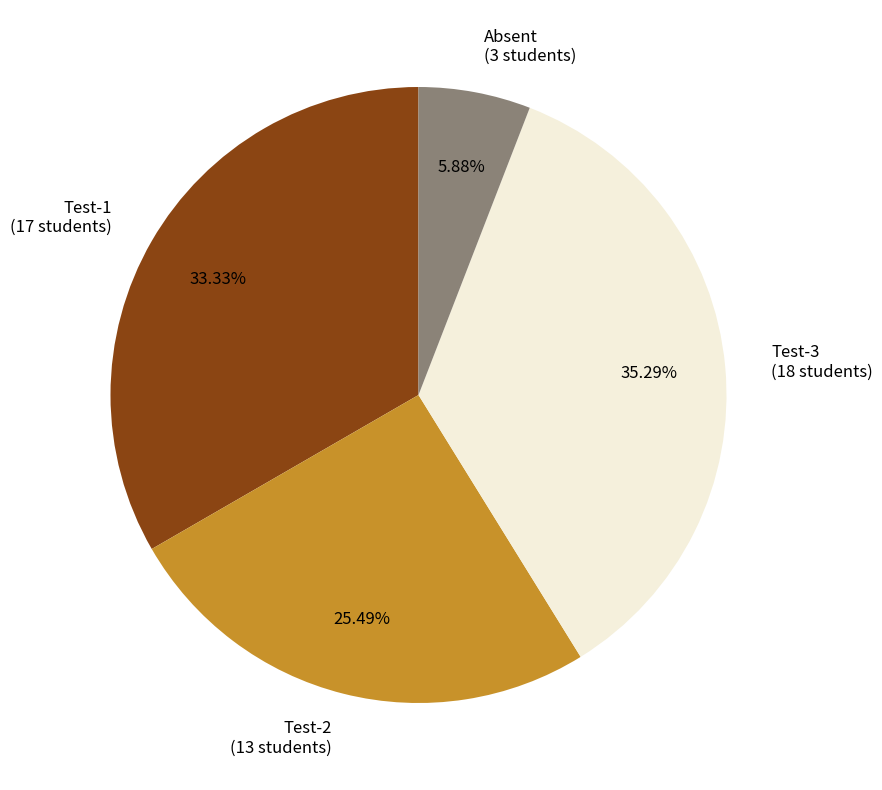

Between Test-2 (13 students) and Test-1 (17 students), which is larger?

Test-1 (17 students)